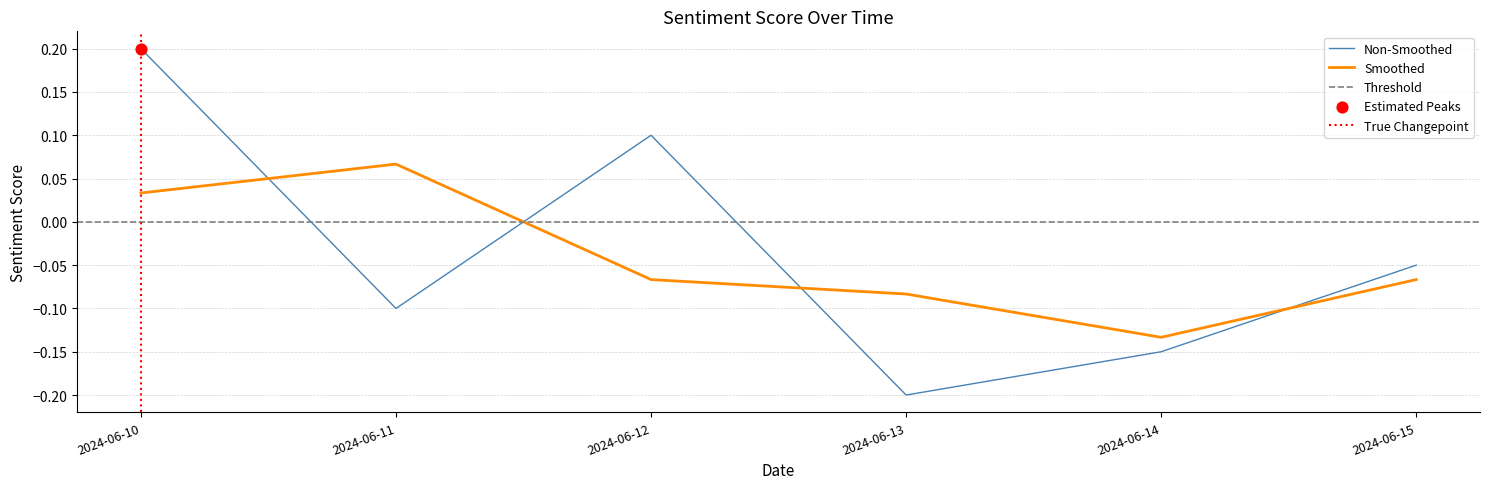

What is the change in value from 2024-06-11 to 2024-06-15?

+0.1